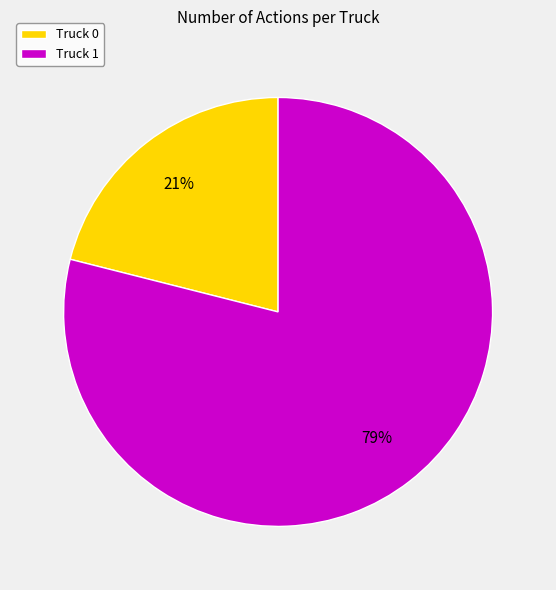

Count the number of slices in the pie.

2